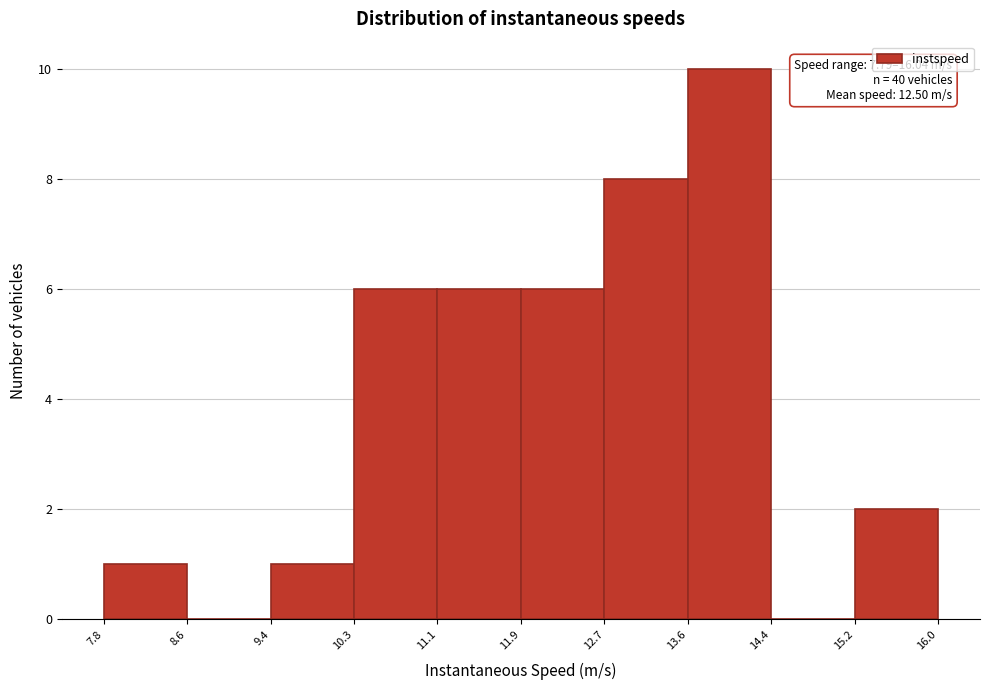

Over which range of the x-axis is the bar tallest?

13.6 to 14.4